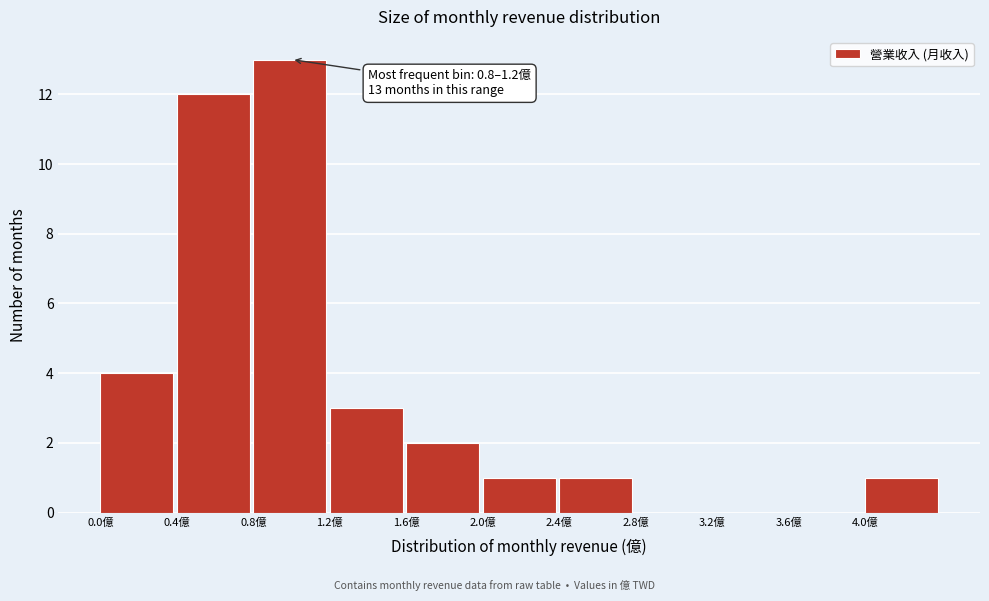

Which range on the x-axis has the tallest bar?

0.8 to 1.2